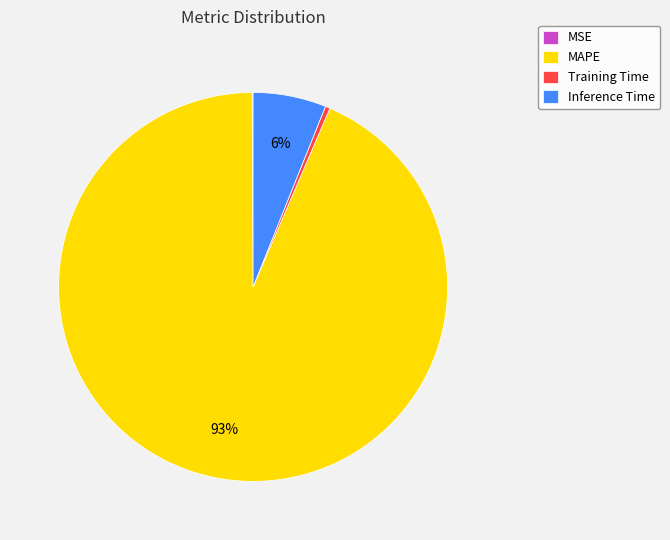

Which slice is the largest?

MAPE